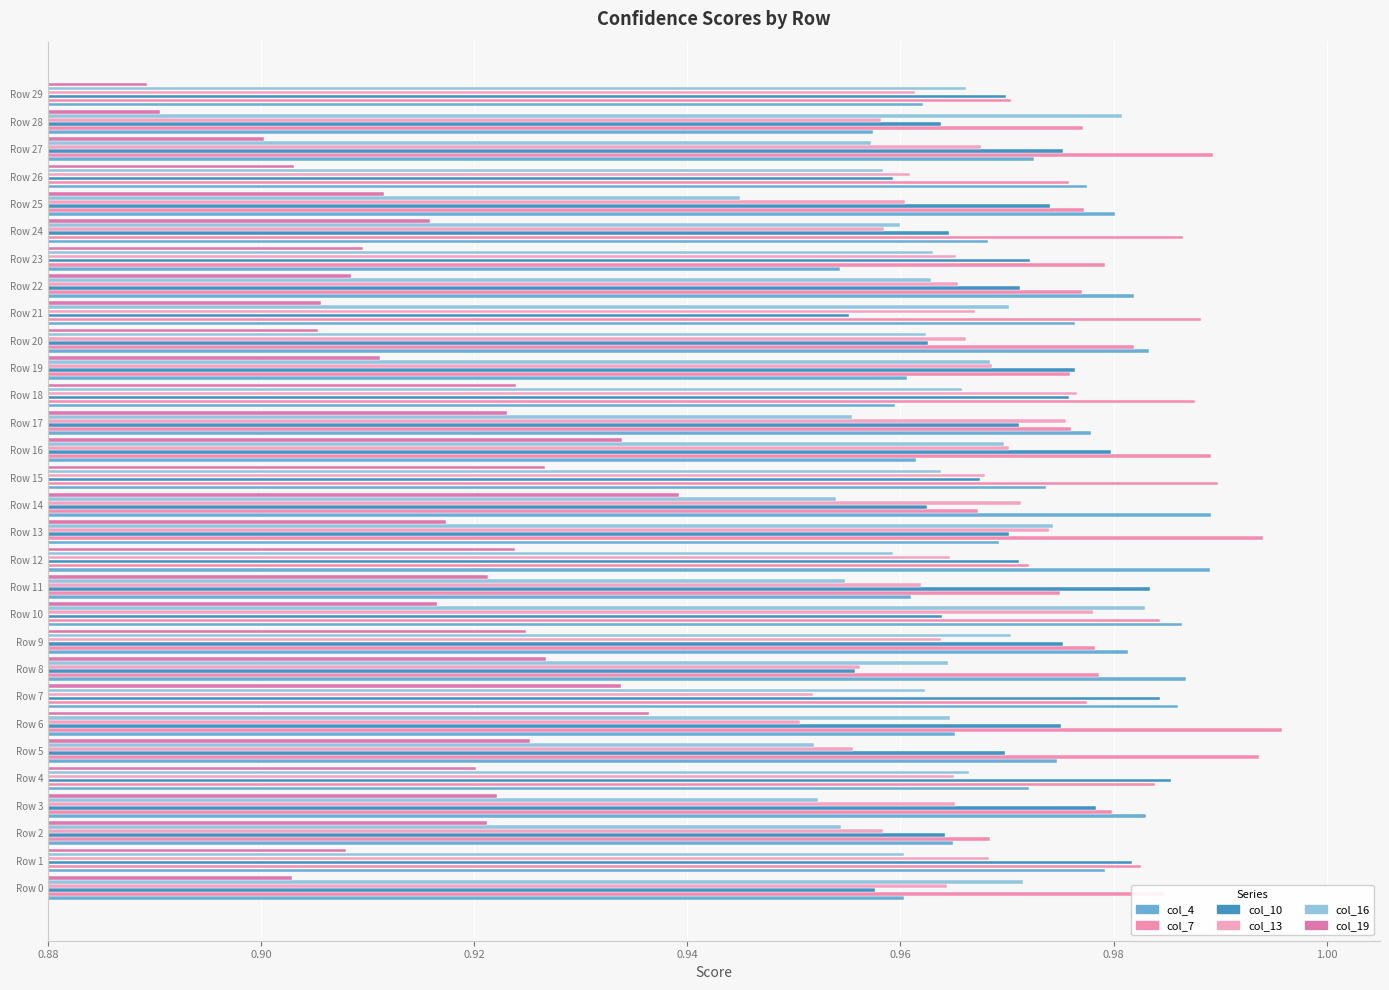

At how many categories does at least one series exceed 0?

30